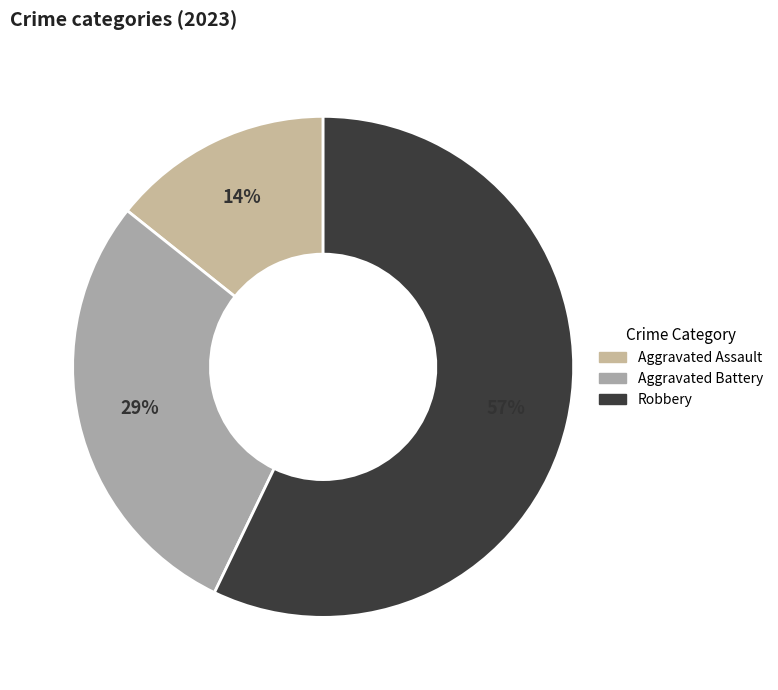

Is there a majority slice in this chart?

Yes